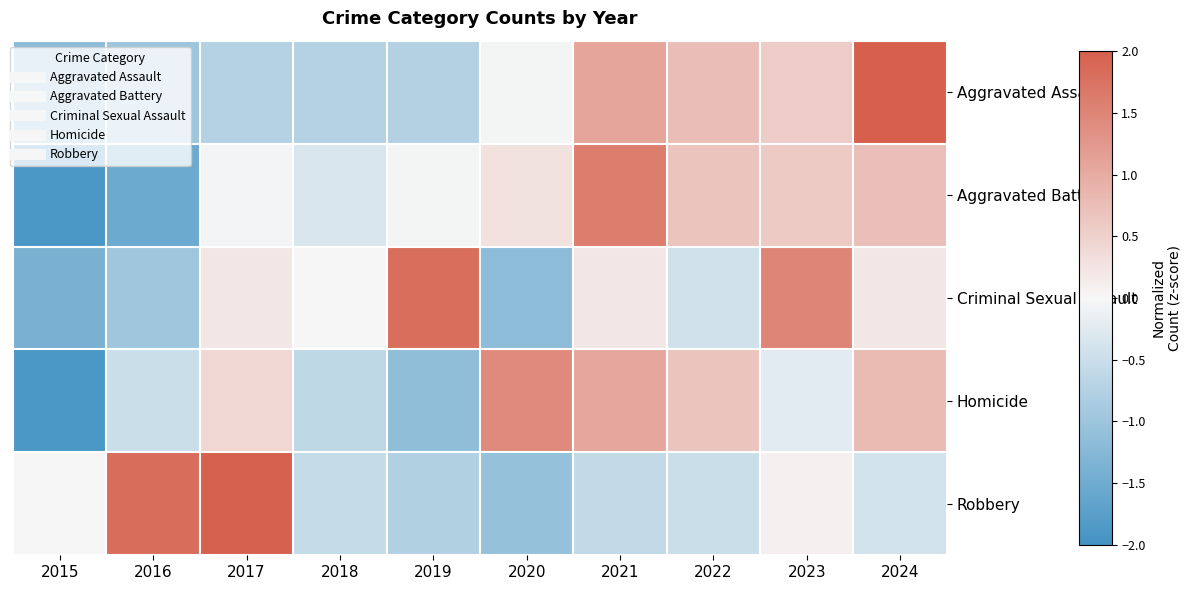

Which series has the largest total across all categories?

Robbery